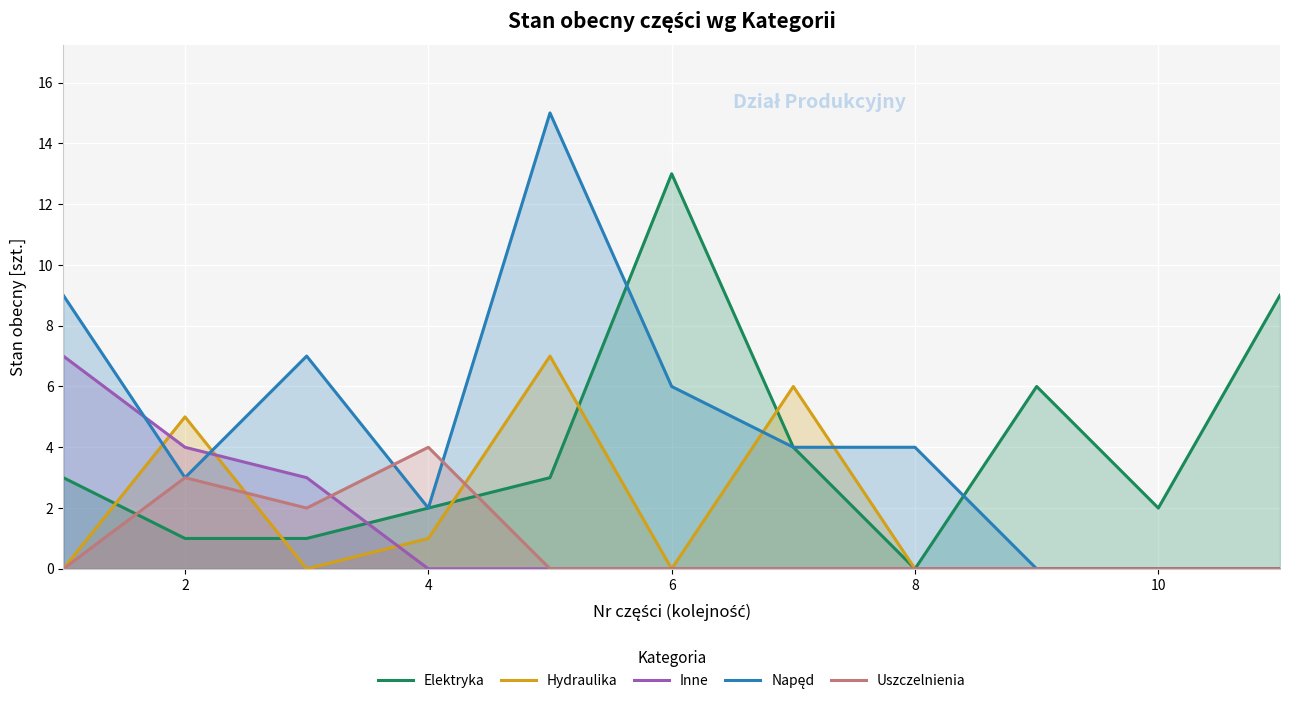

Is it true that Uszczelnienia equals 0 at 10?

True